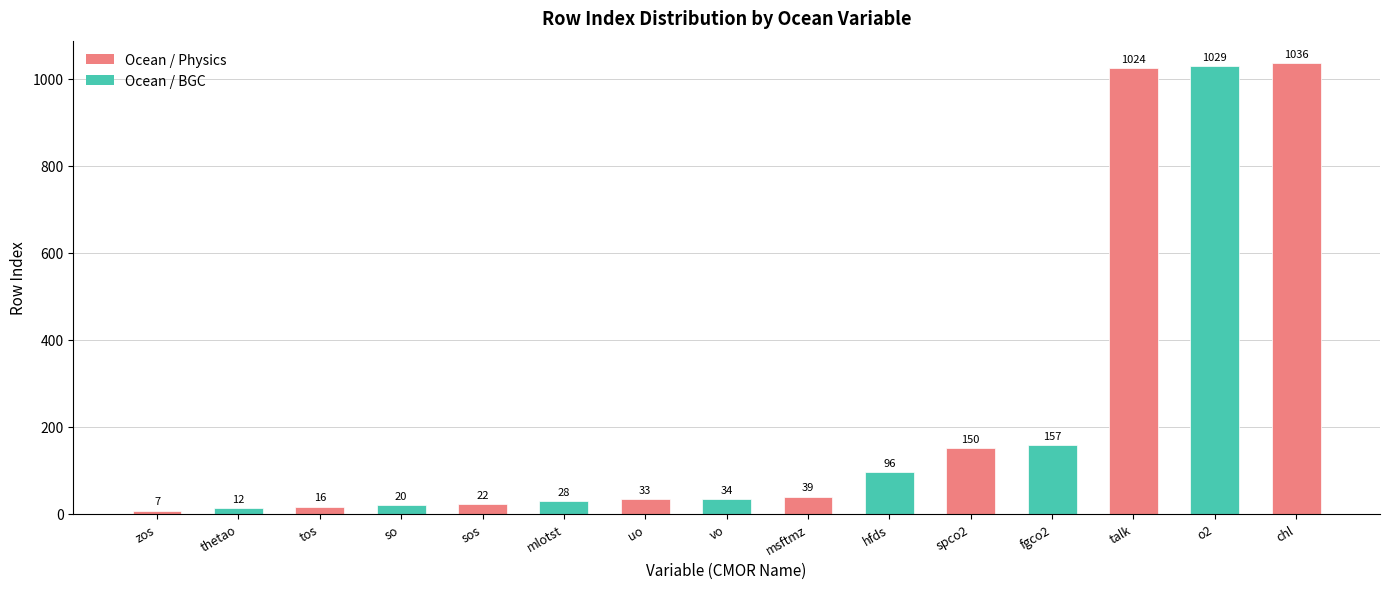

At which label is the value closest to 521?

fgco2